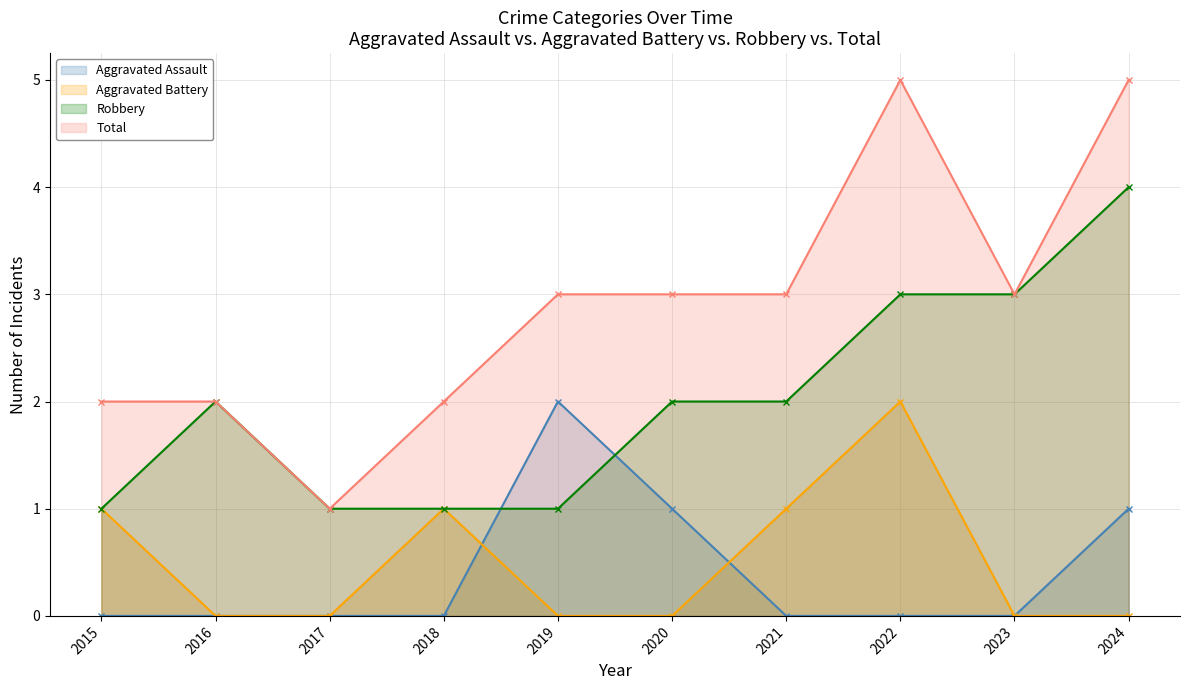

At 2024, list the series in order from smallest to largest.

Aggravated Battery, Aggravated Assault, Robbery, Total